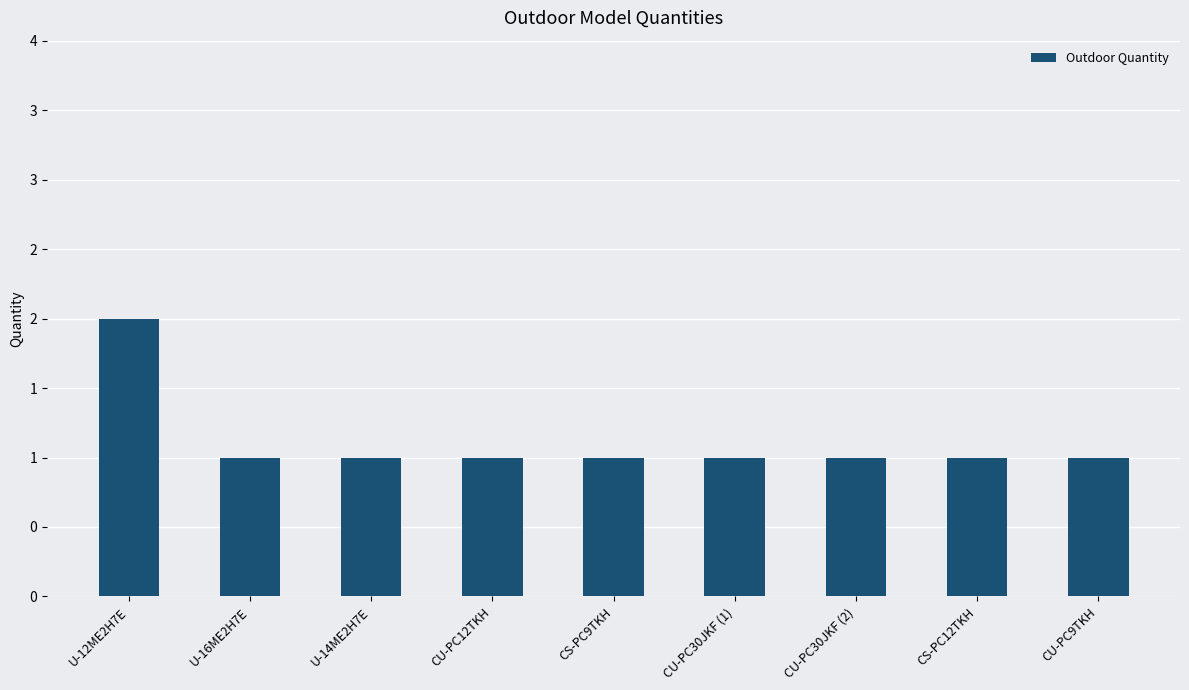

What position from the left is CS-PC9TKH?

5